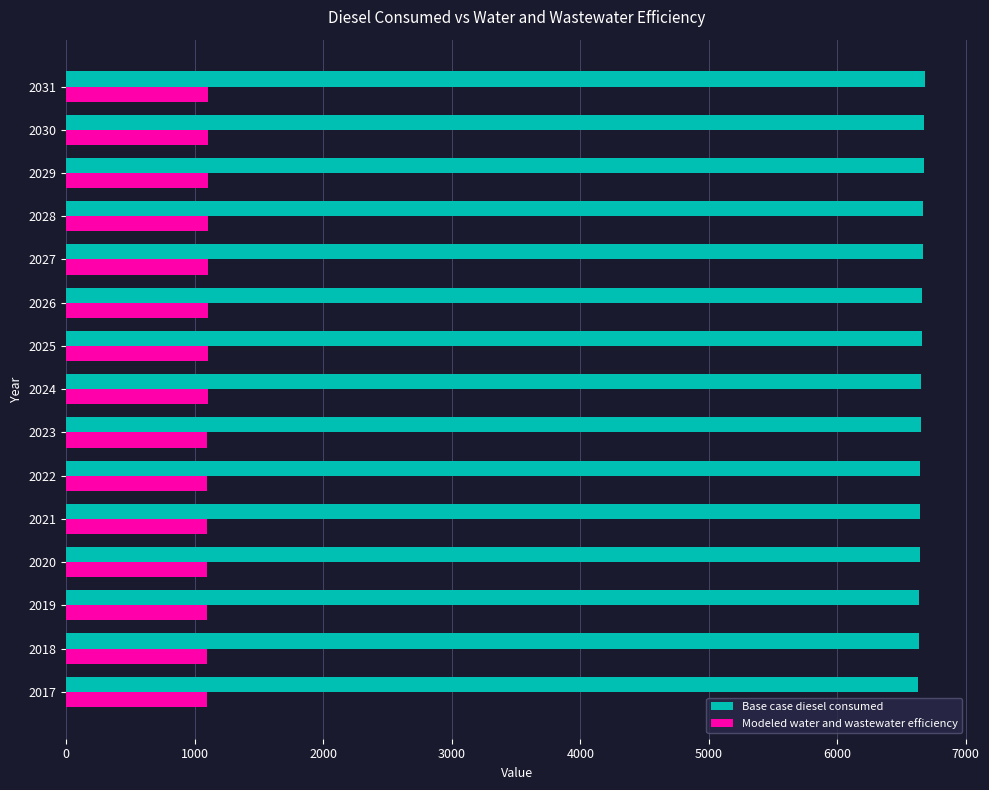

What is the spread (max minus min) of values at 2030?

5573.9